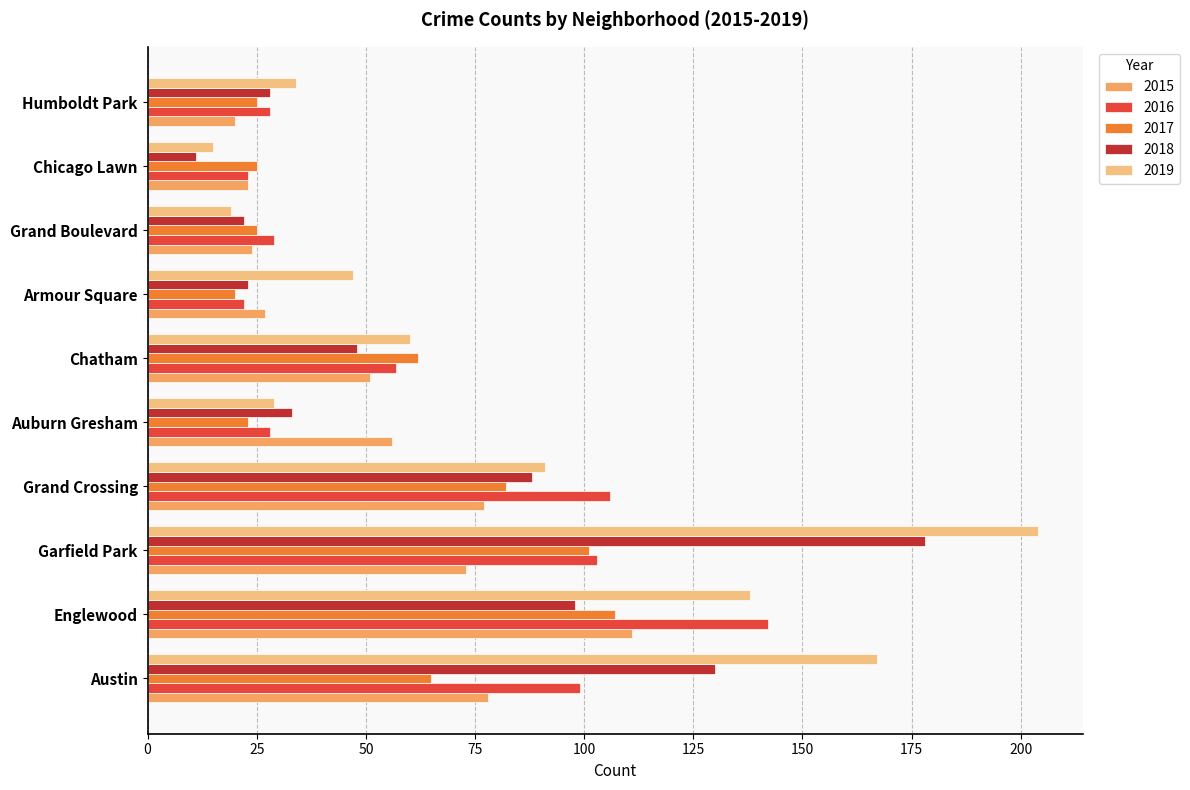

The 2015 series shows 149 at Englewood. True or false?

False